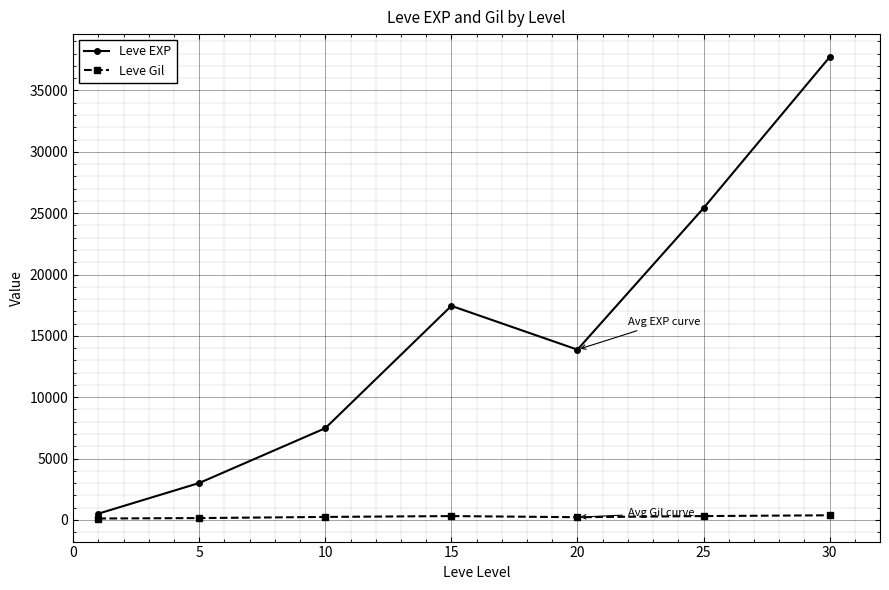

What are all the series names shown in the legend?

Leve EXP, Leve Gil